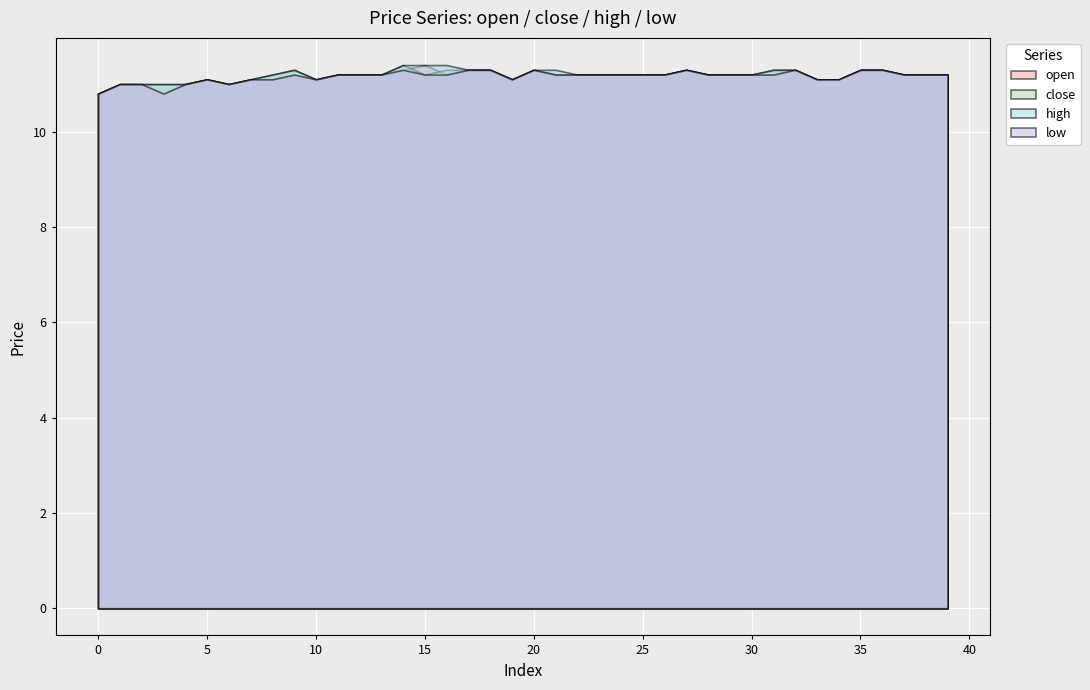

Where is the first local minimum for open?

3